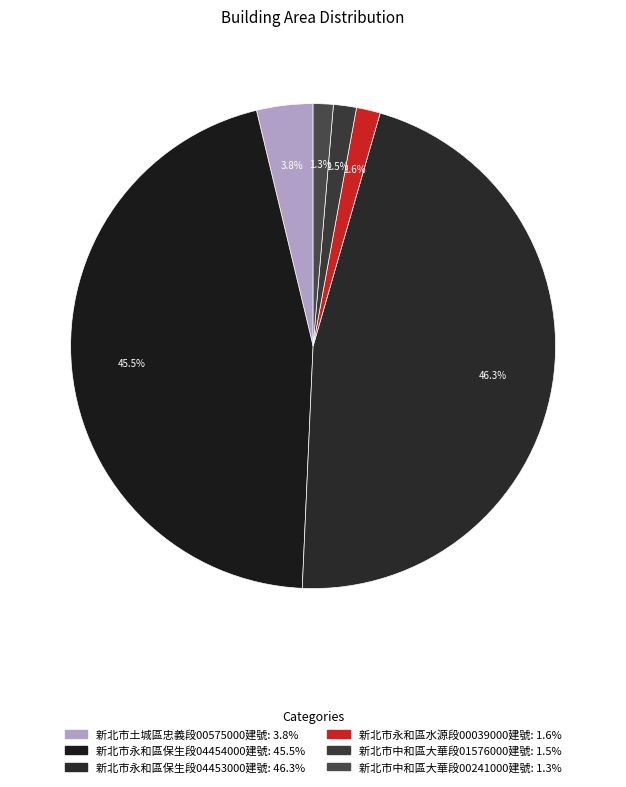

Which slice is the largest?

新北市永和區保生段04453000建號